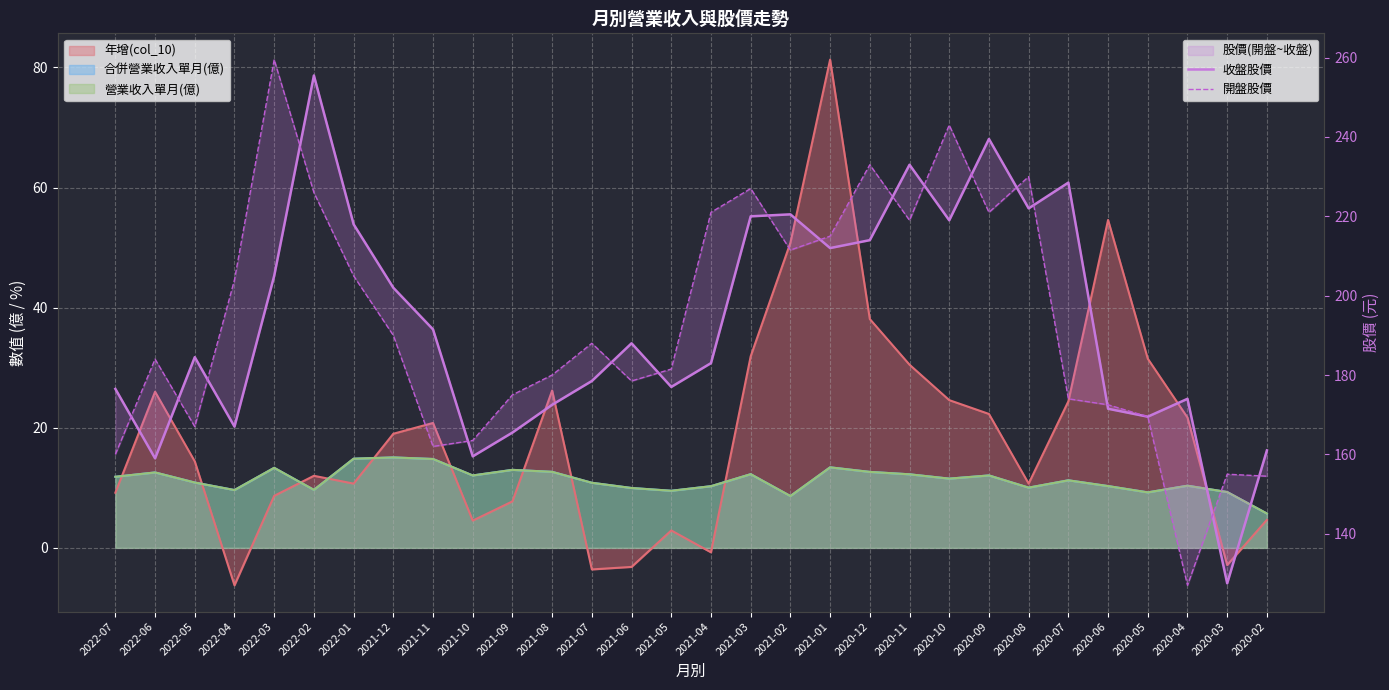

Where do 開盤股價 and 收盤股價 first cross each other?

2022-07 and 2022-06